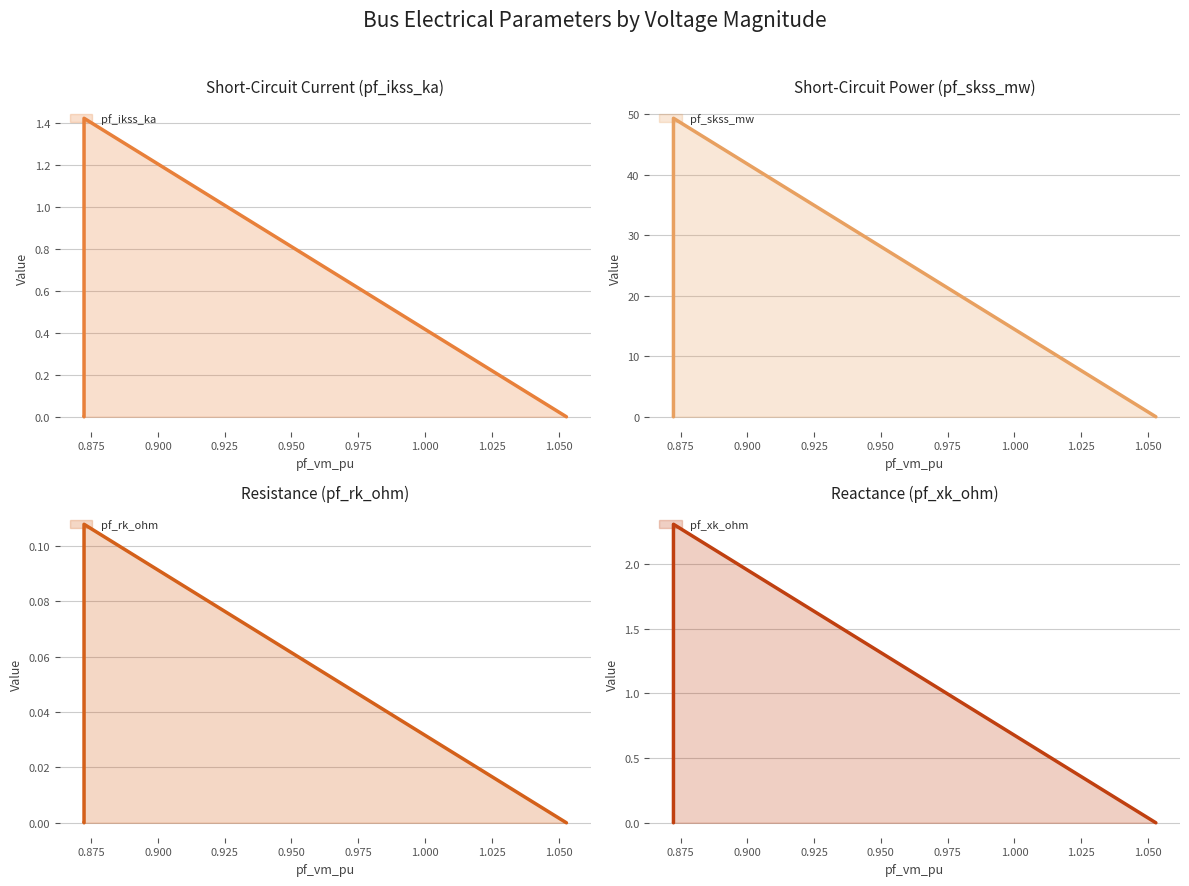

True or false: pf_xk_ohm and pf_rk_ohm intersect in this chart.

False